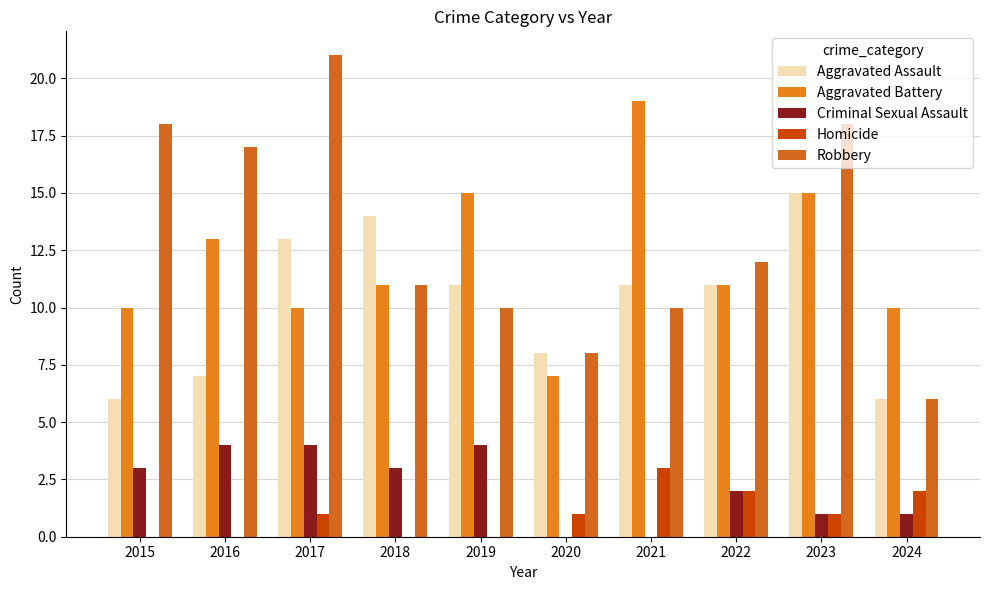

What is the spread (max minus min) of values at 2019?

15